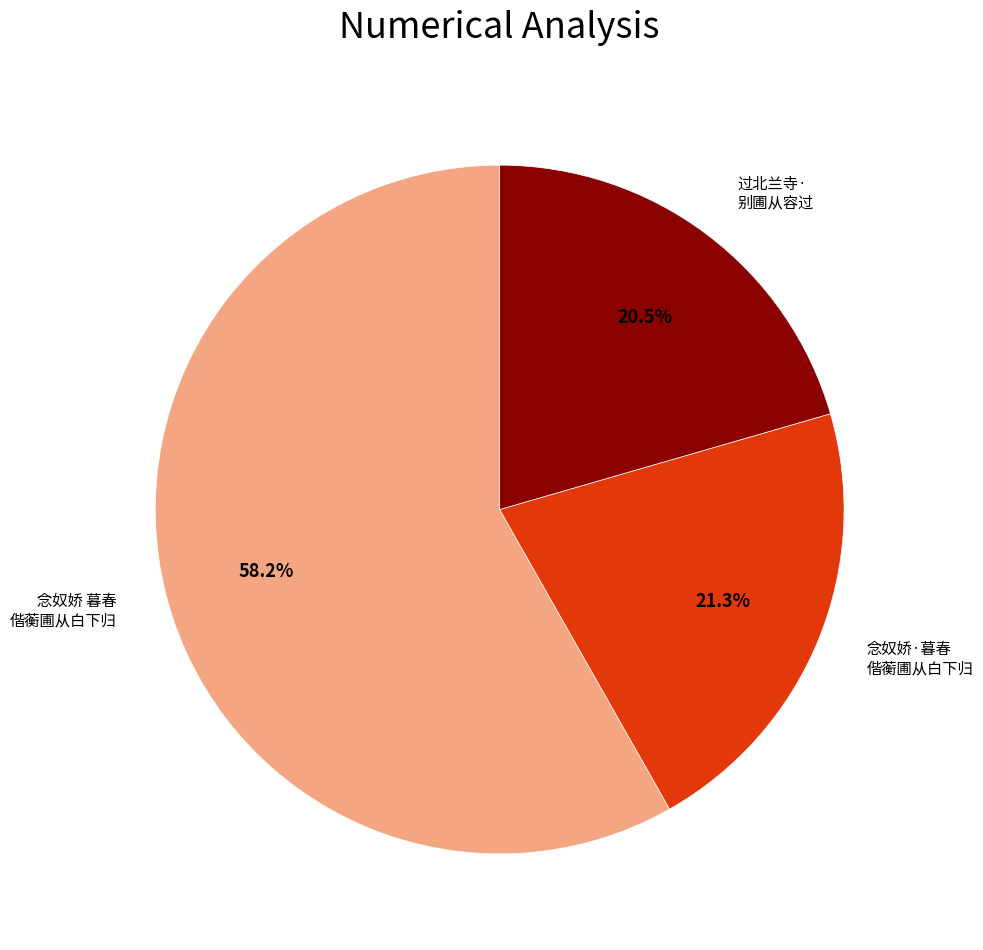

Does any single category account for the majority?

Yes